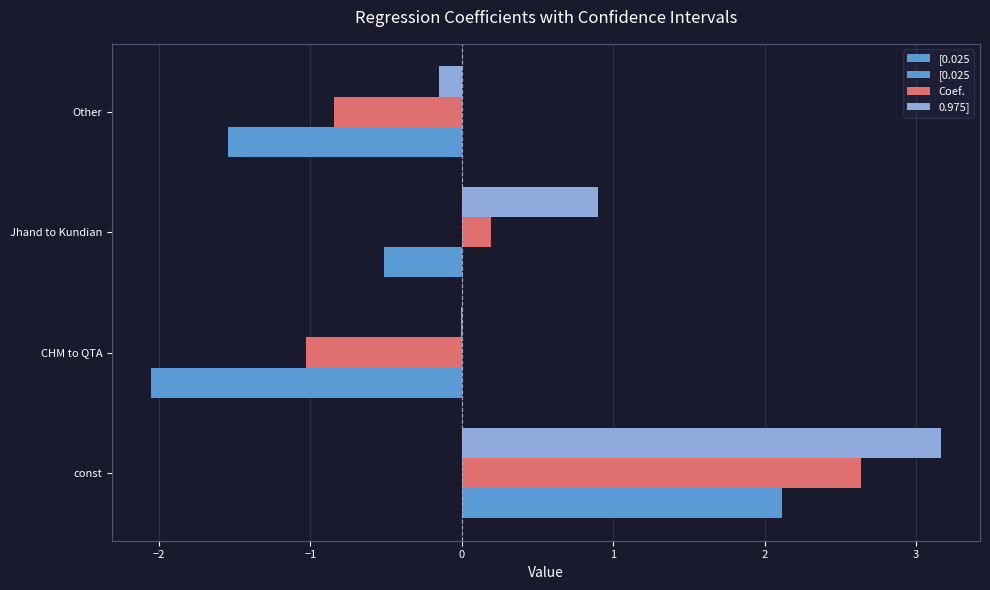

How many data points in [0.025 are above 0?

1